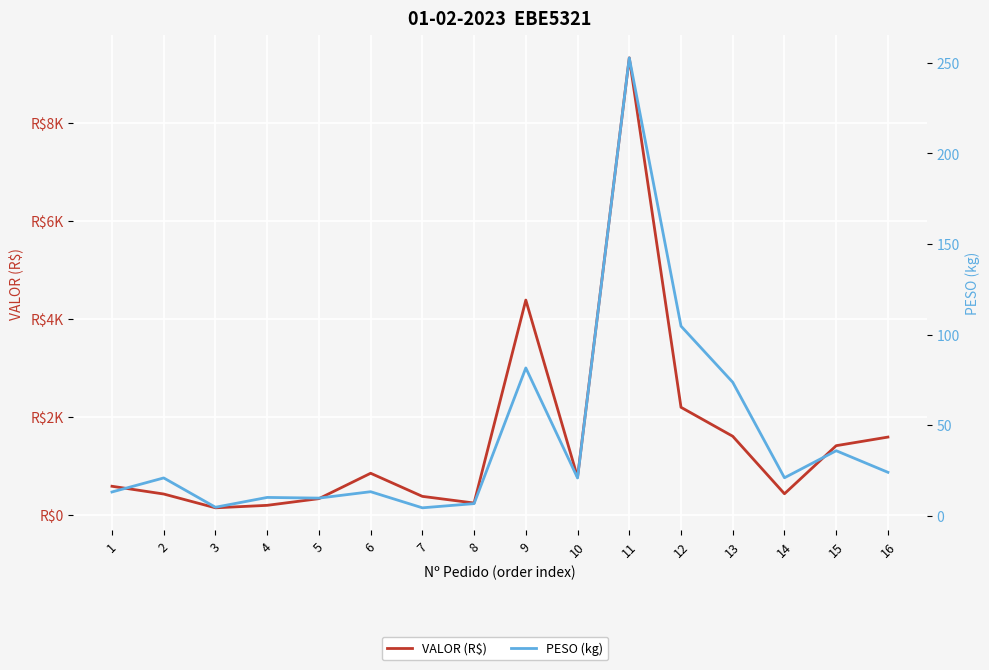

True or false: PESO (kg) and VALOR (R$) cross at least once.

False